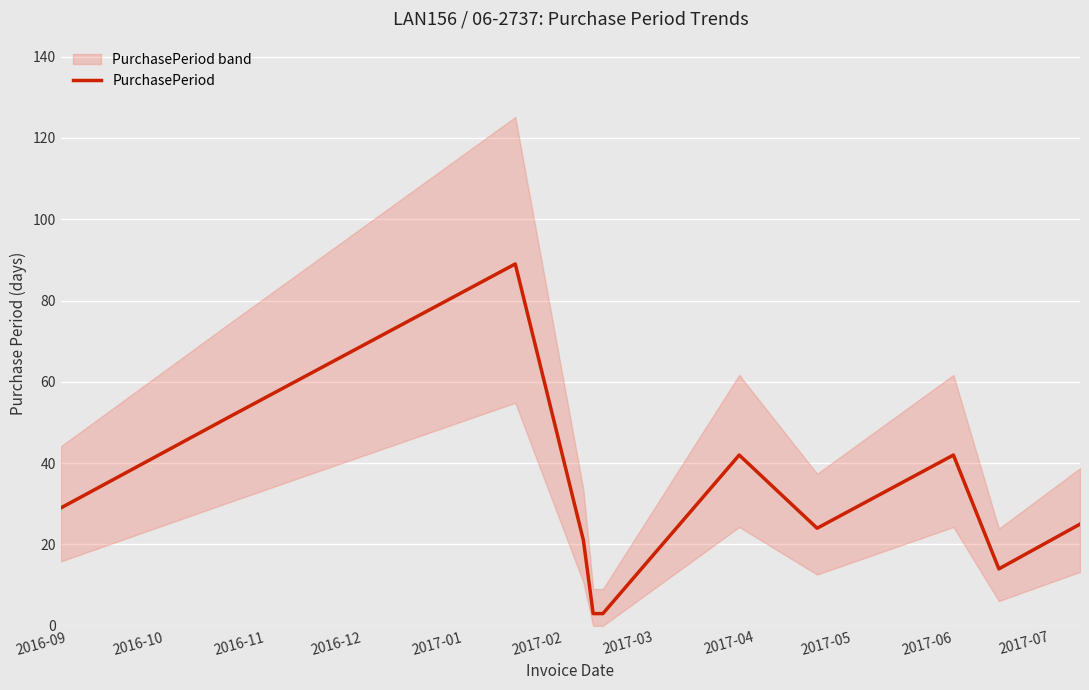

What is the lowest value of the PurchasePeriod series?

3